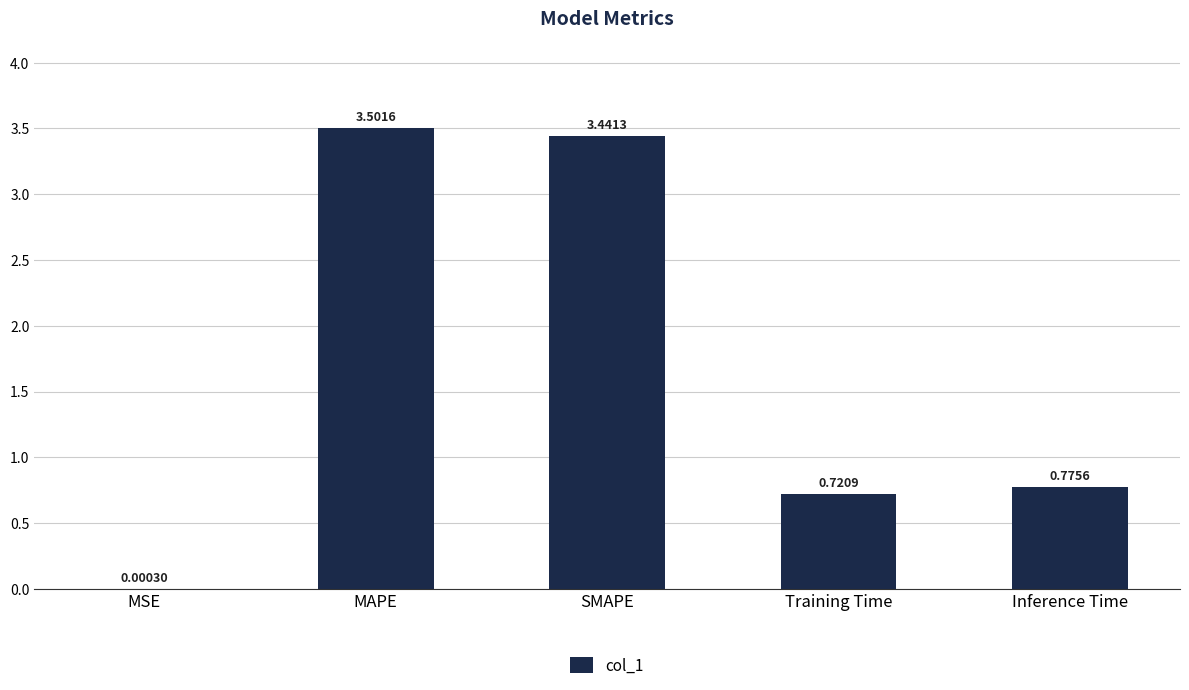

What is the sum of all values?

8.4